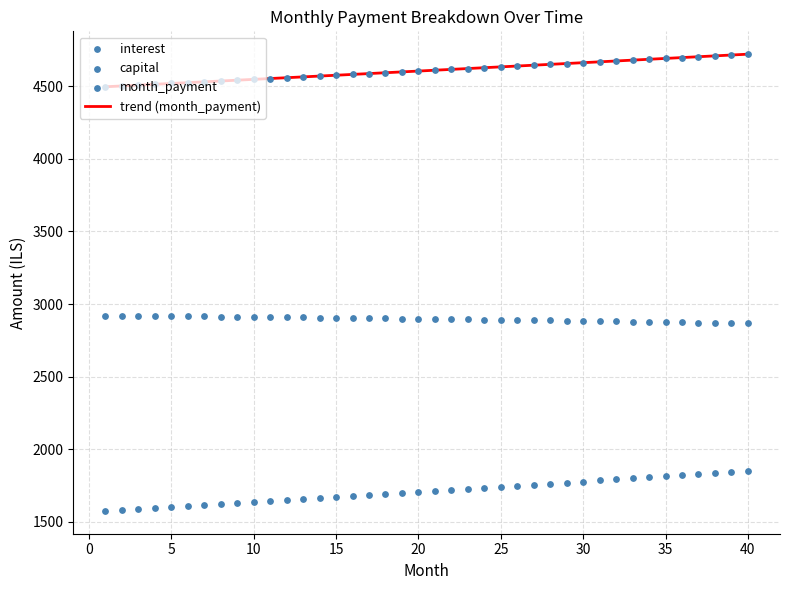

Which series has the largest total across all categories?

month_payment